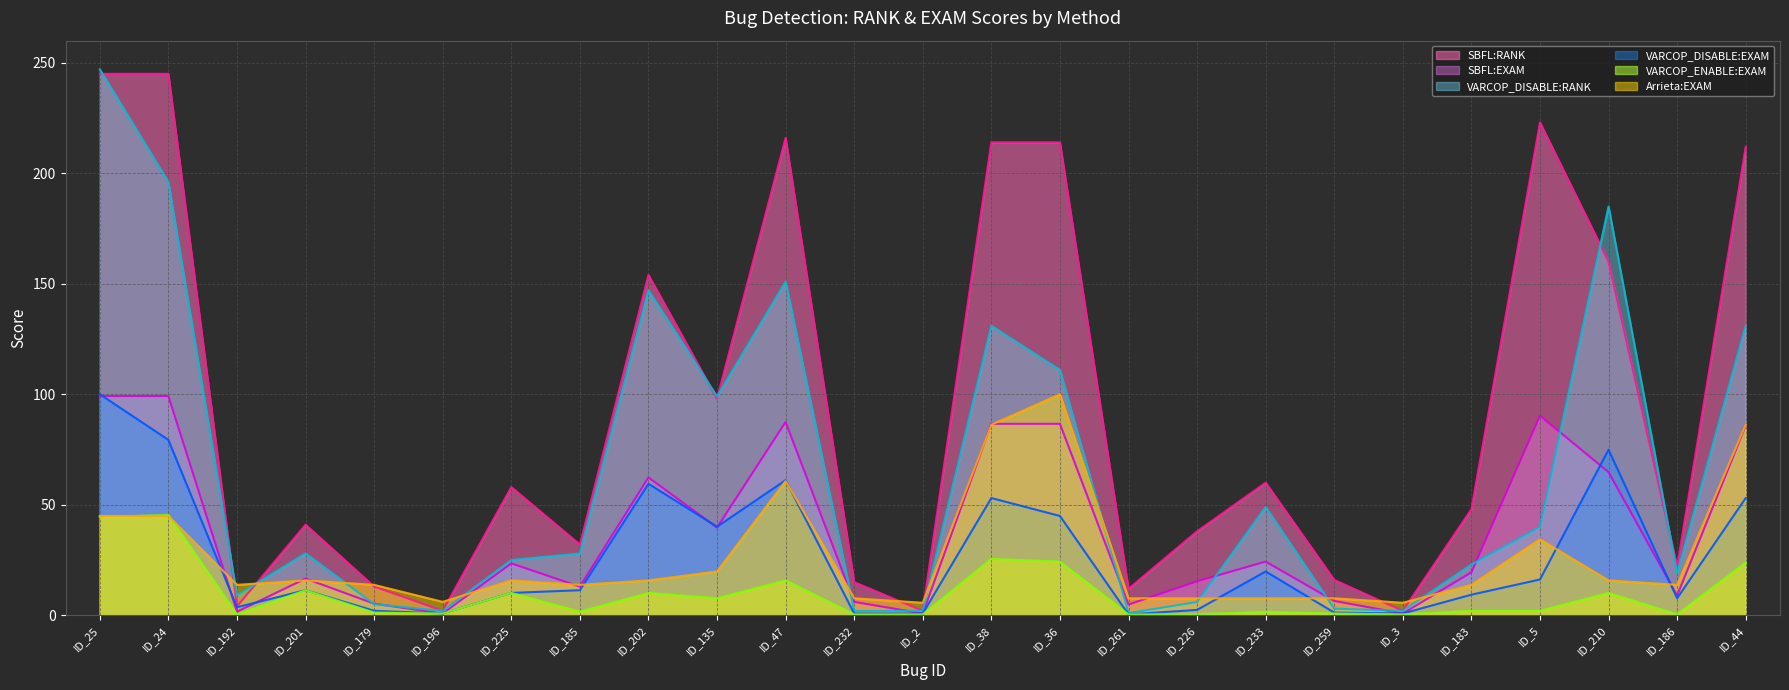

At which category does VARCOP_DISABLE:EXAM reach its first local valley?

ID_192